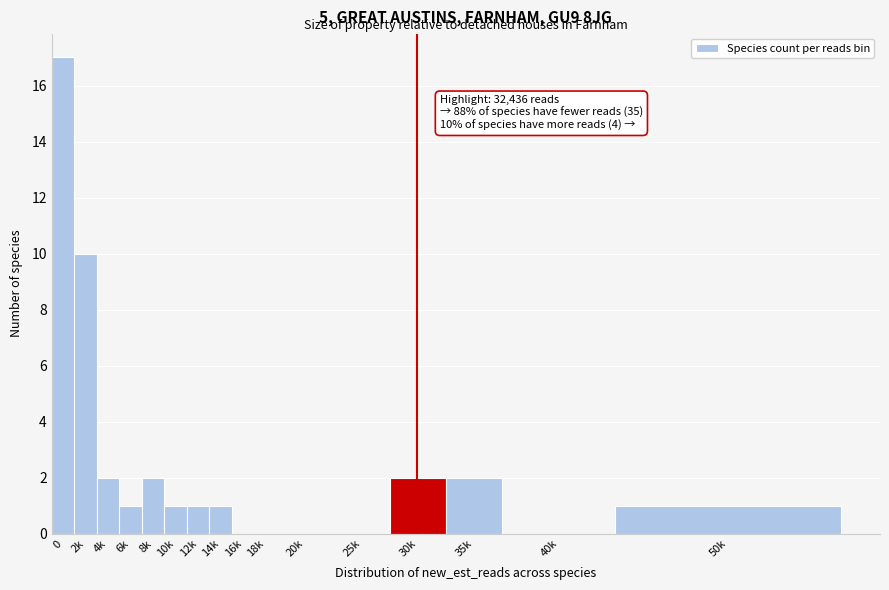

Reading right to left, extract all data points from this chart.

50k=1	40k=0	35k=2	30k=2	25k=0	20k=0	18k=0	16k=0	14k=1	12k=1	10k=1	8k=2	6k=1	4k=2	2k=10	0=17